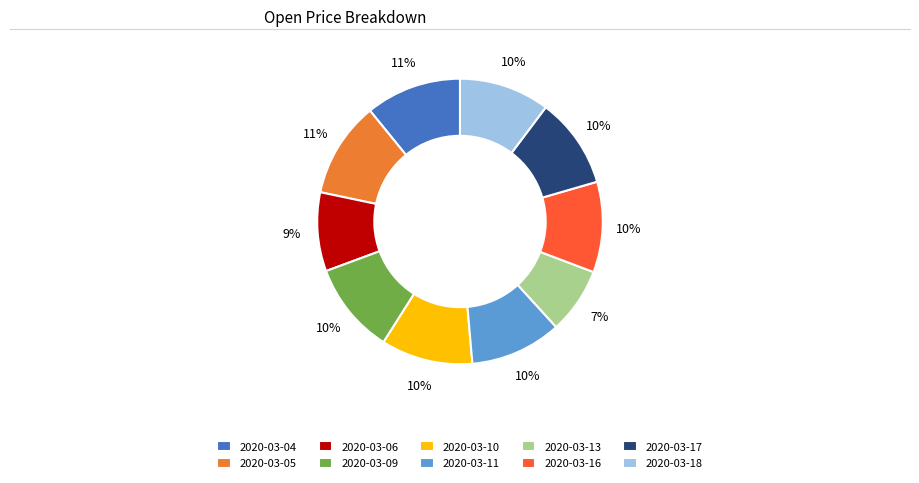

Which category has the smallest portion of the pie?

2020-03-13